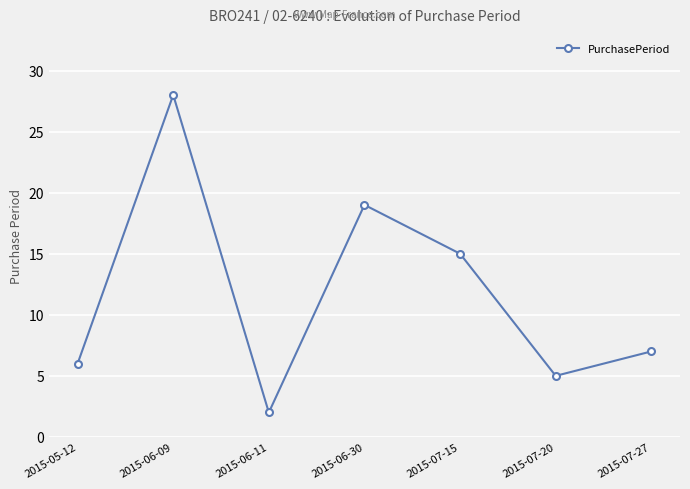

Is this an area chart (filled region under the line)?

No